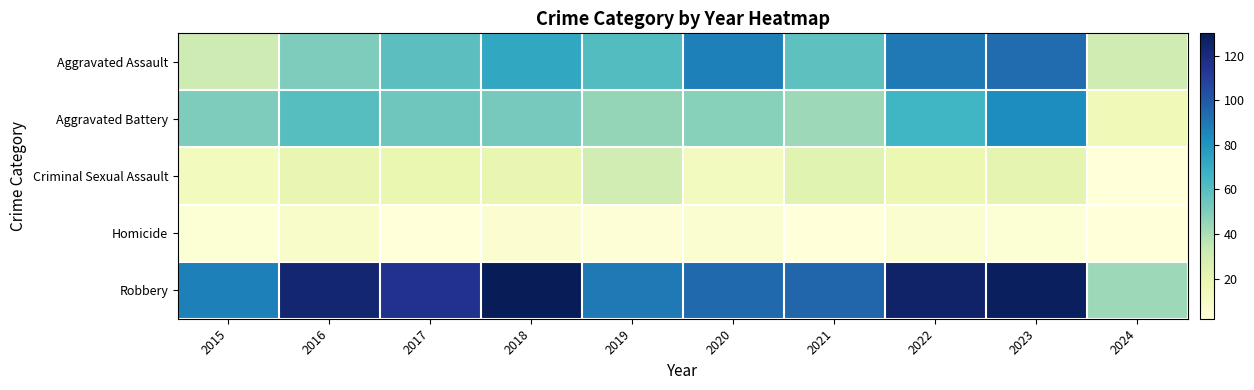

What is the minimum value shown in the chart?

2